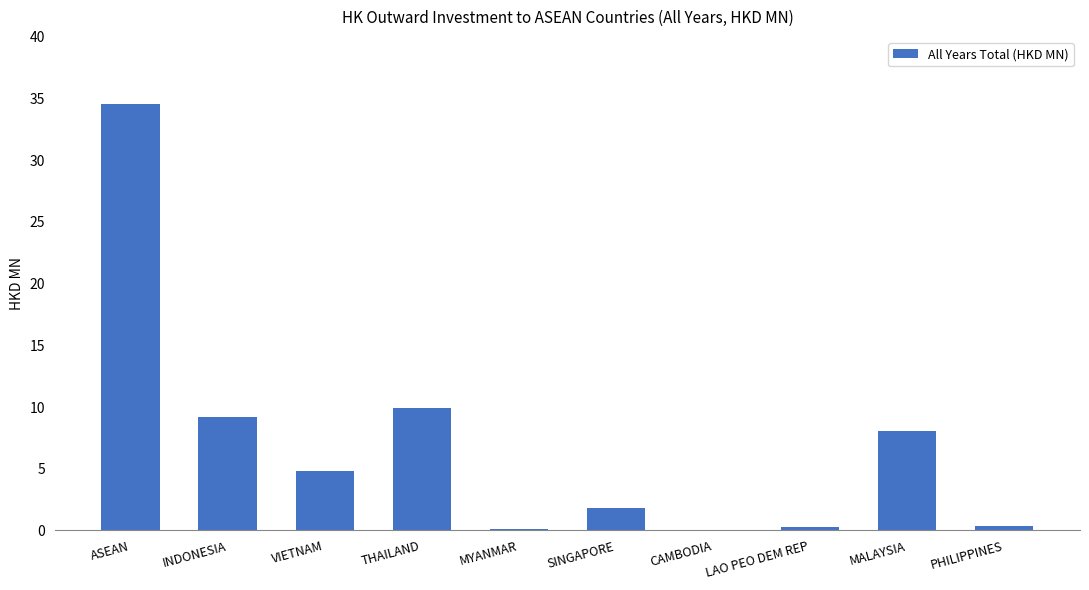

True or false: the data shows 34.5 at ASEAN.

True